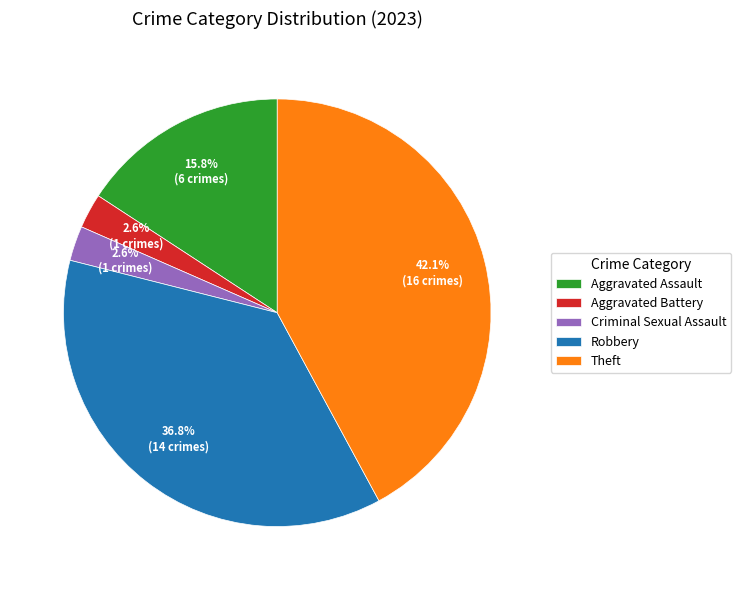

Does any single category account for the majority?

No